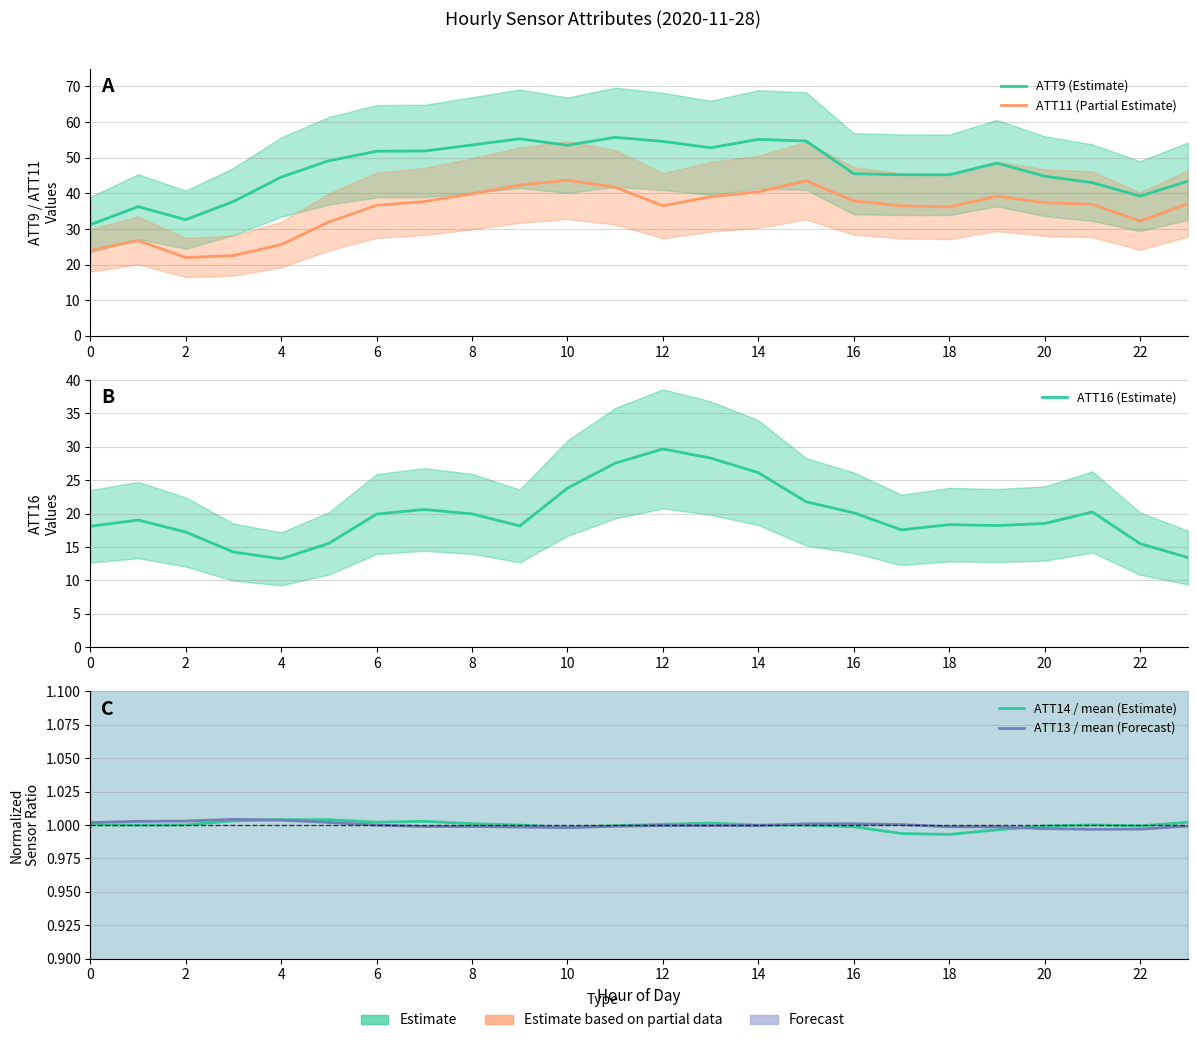

At 10, list the series in order from largest to smallest.

ATT9 (Estimate), ATT11 (Partial Estimate), ATT16 (Estimate), ATT14 / mean (Estimate), ATT13 / mean (Forecast)